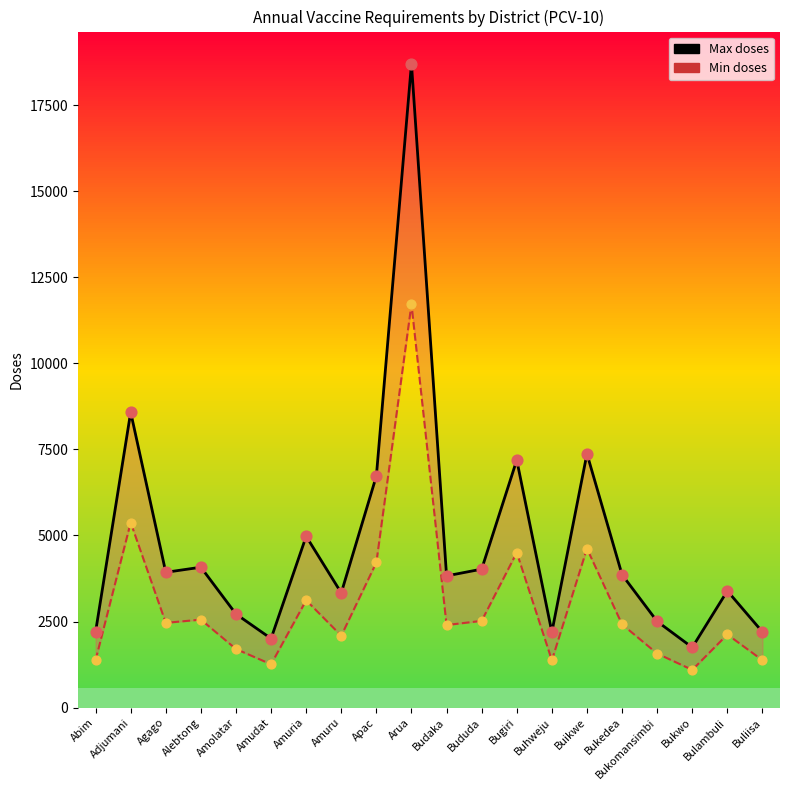

Which series reaches the minimum Y coordinate?

Min